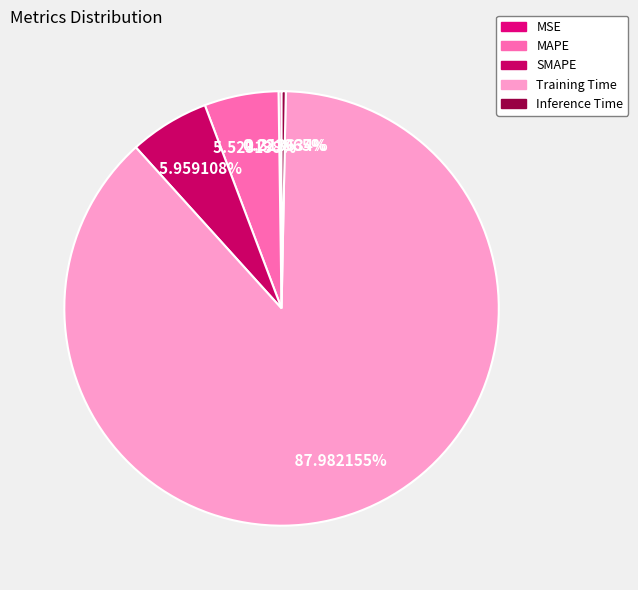

The Inference Time slice represents 15% of the pie. True or false?

False